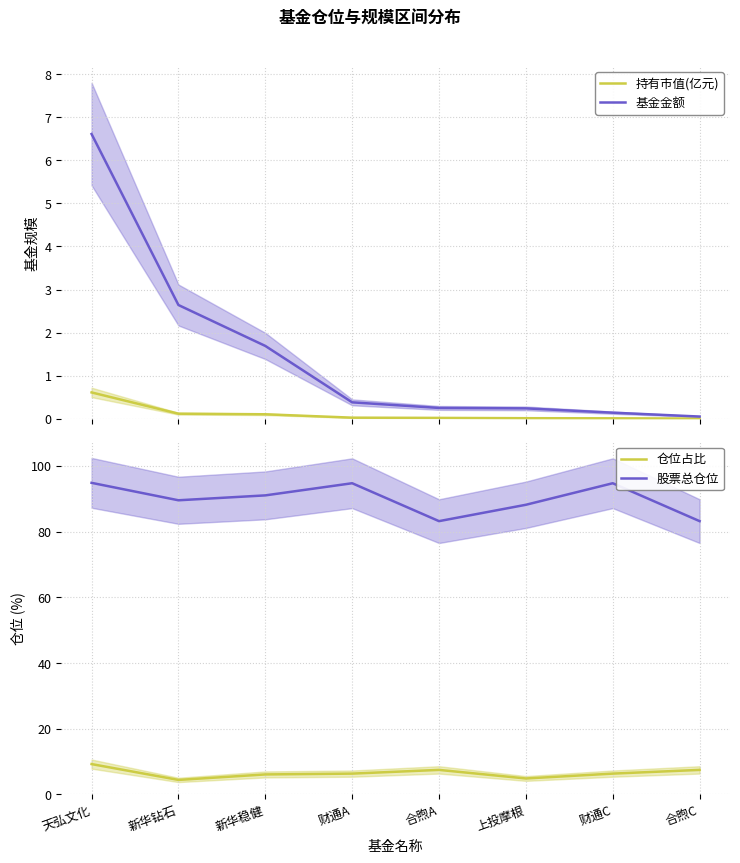

Which series has the widest spread of values?

股票总仓位